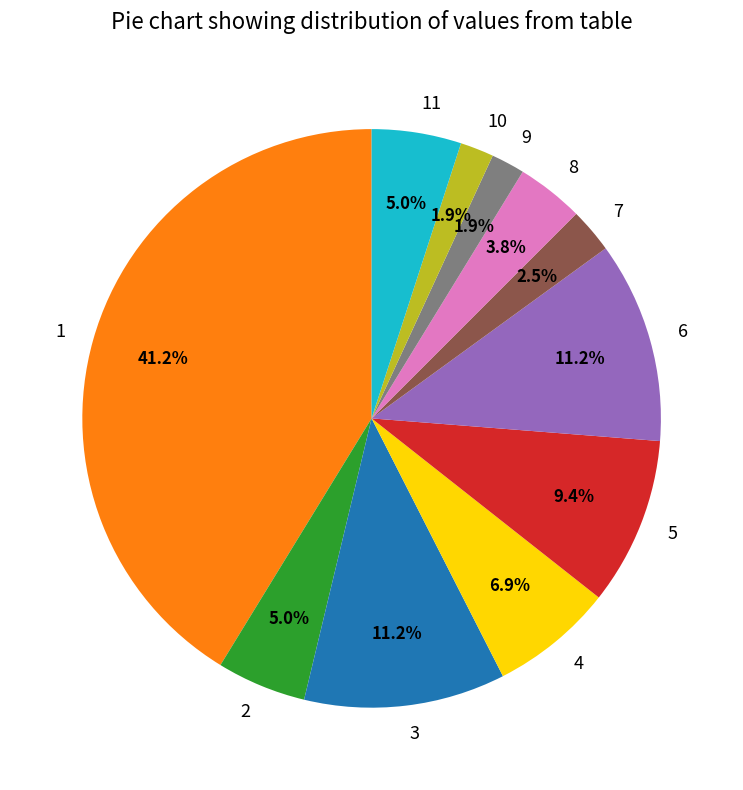

Which has a higher value, 11 or 8?

11